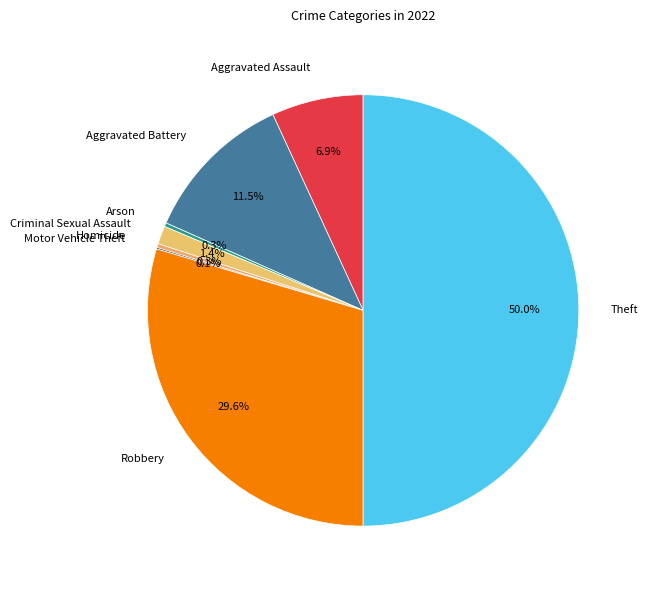

To the nearest percent, what portion does Aggravated Assault represent?

7%